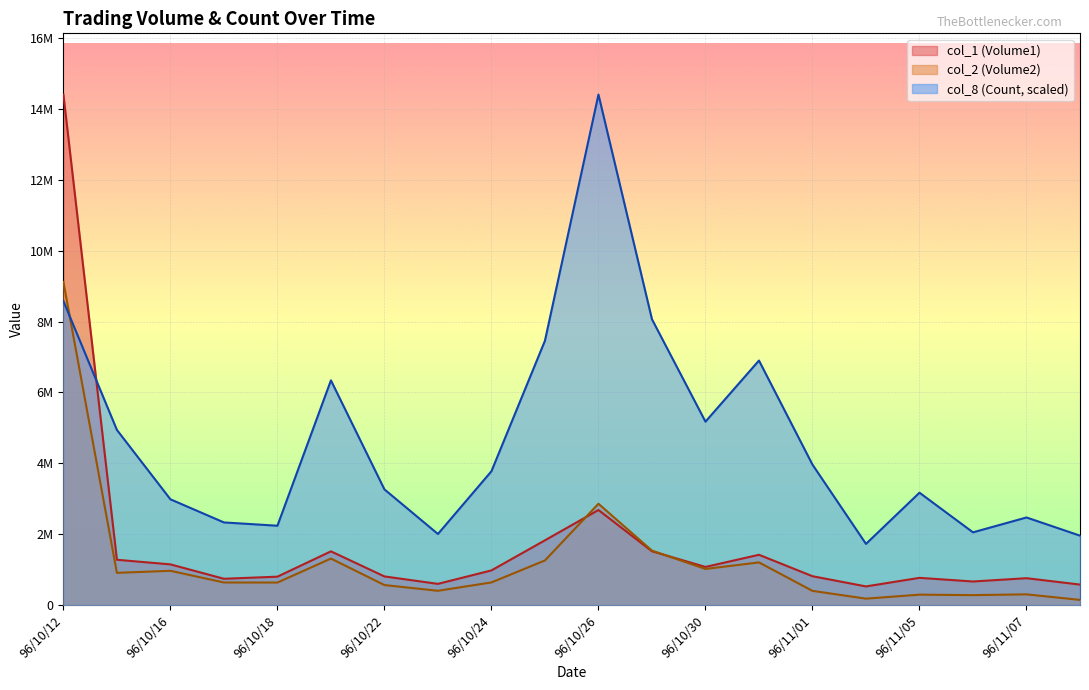

How many values in the col_1 (Volume1) series exceed 977000?

9